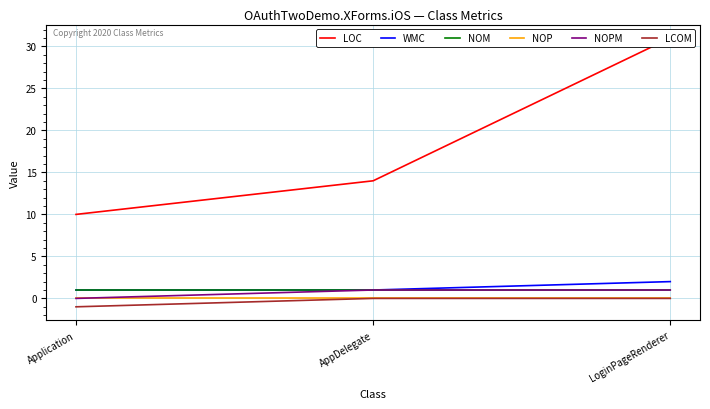

At which label does LOC first exceed 14?

LoginPageRenderer